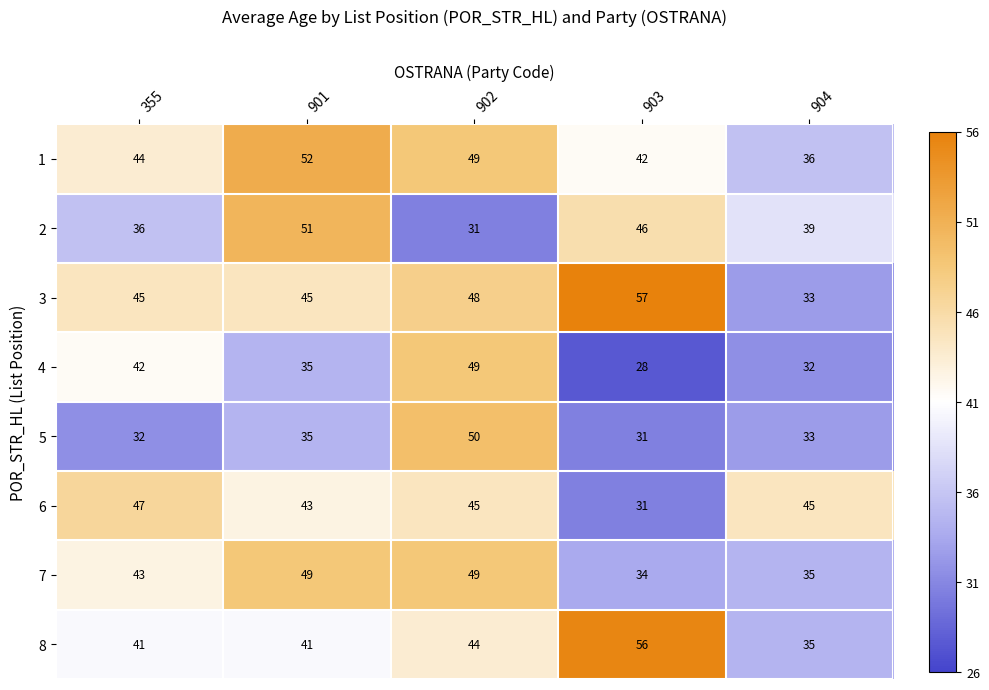

Count the 2 values in the range 36 to 46.

3